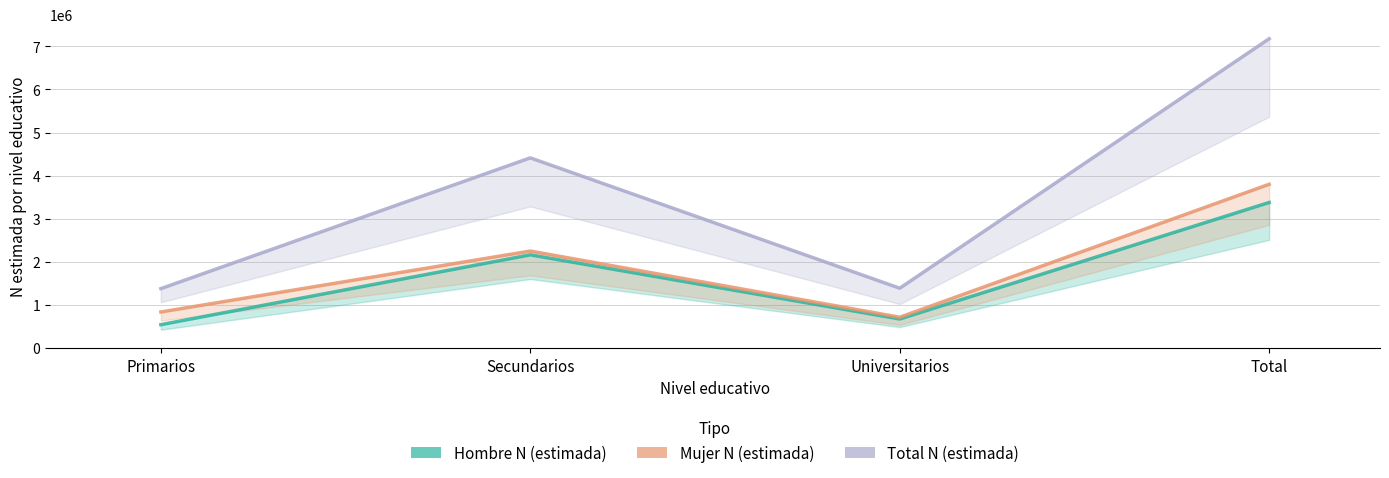

Reading right to left, what are all the values shown in this chart?

Hombre N (estimada): Total=3376695	Universitarios=673039	Secundarios=2162022	Primarios=541634
Mujer N (estimada): Total=3799360	Universitarios=713886	Secundarios=2249520	Primarios=835953
Total N (estimada): Total=7176055	Universitarios=1386926	Secundarios=4411543	Primarios=1377586